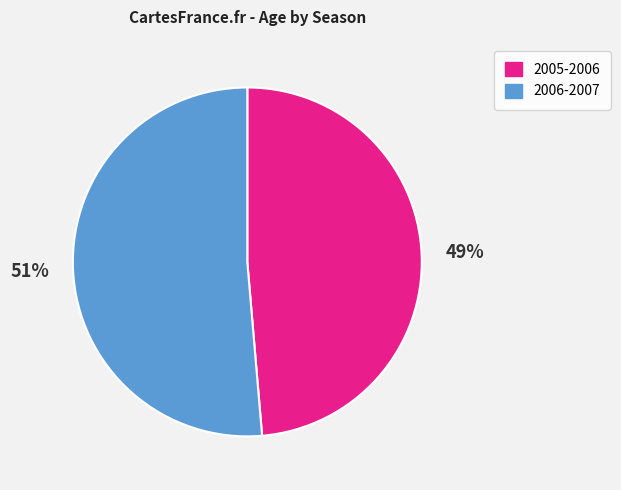

What percentage is the 2005-2006 slice, to the nearest percent?

49%